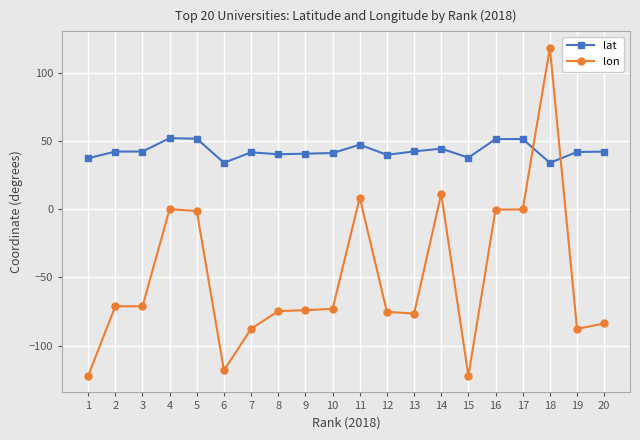

The value of lon at 8 is -74.7. True or false?

True